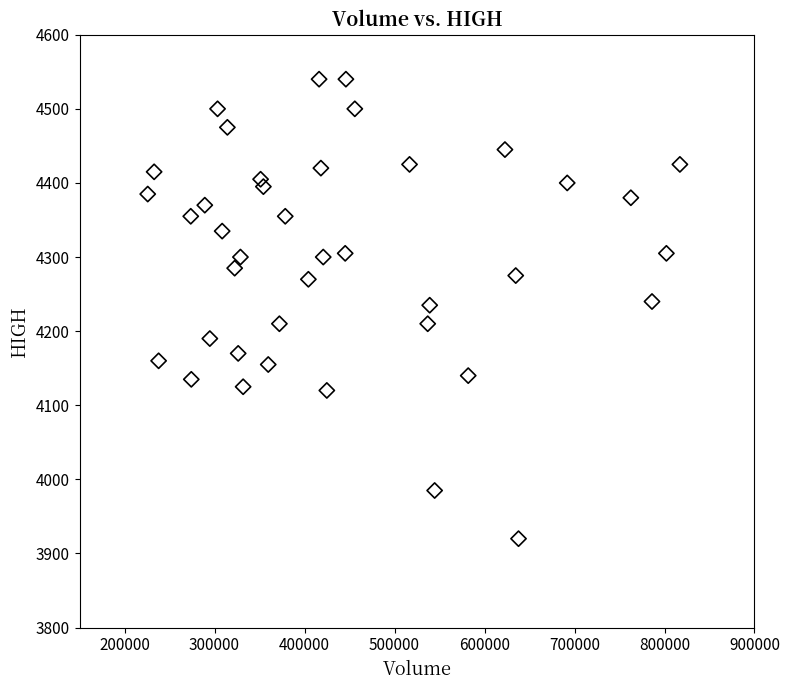

What is the range of Y values (max minus min)?

620